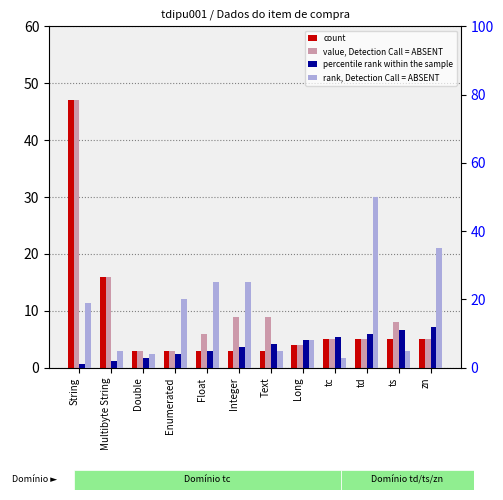

Between Multibyte String and Float, which series saw the biggest shift?

rank, Detection Call = ABSENT